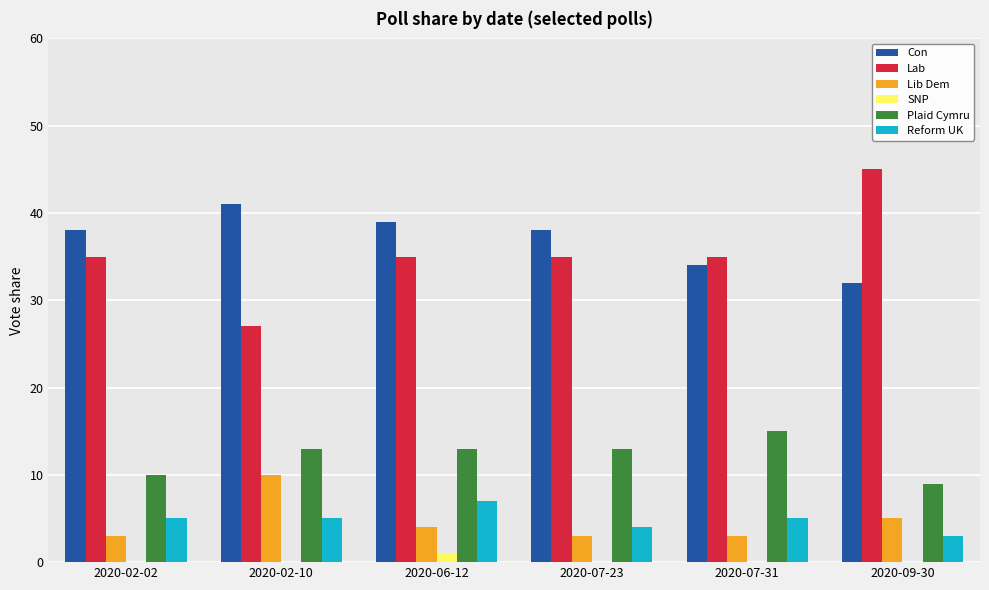

Does the chart contain stacked bars?

No